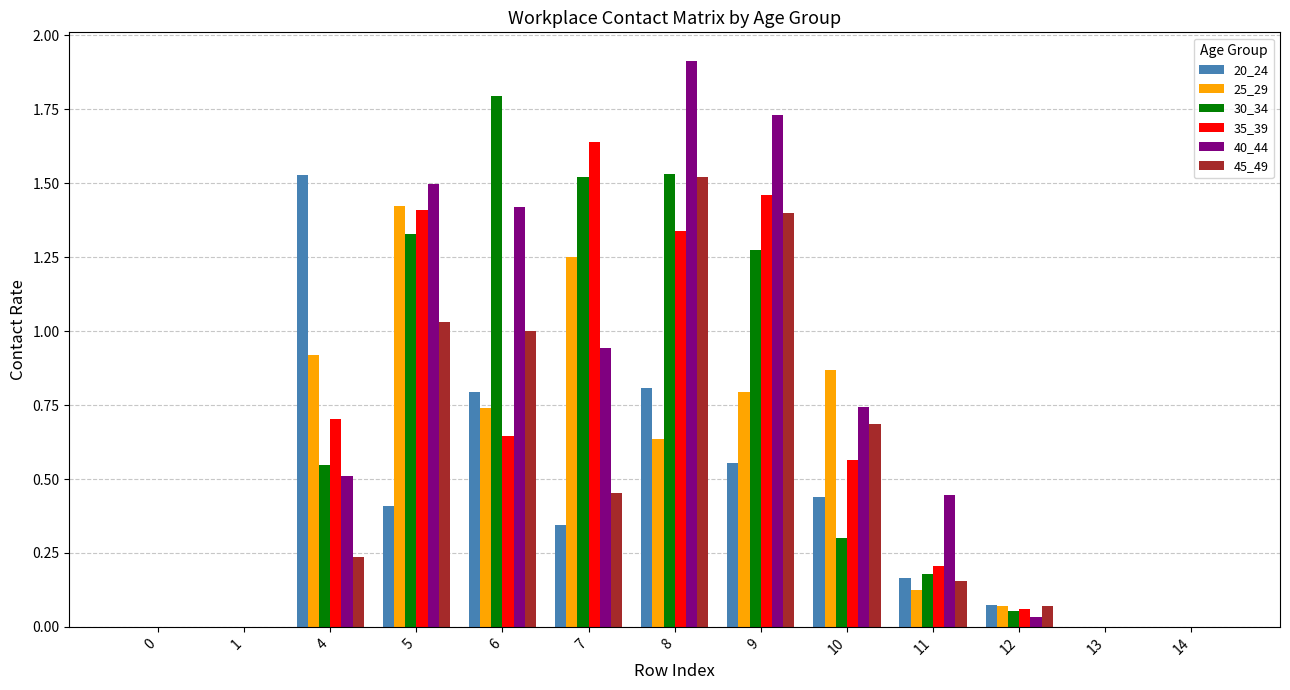

Which series has the largest total across all categories?

40_44